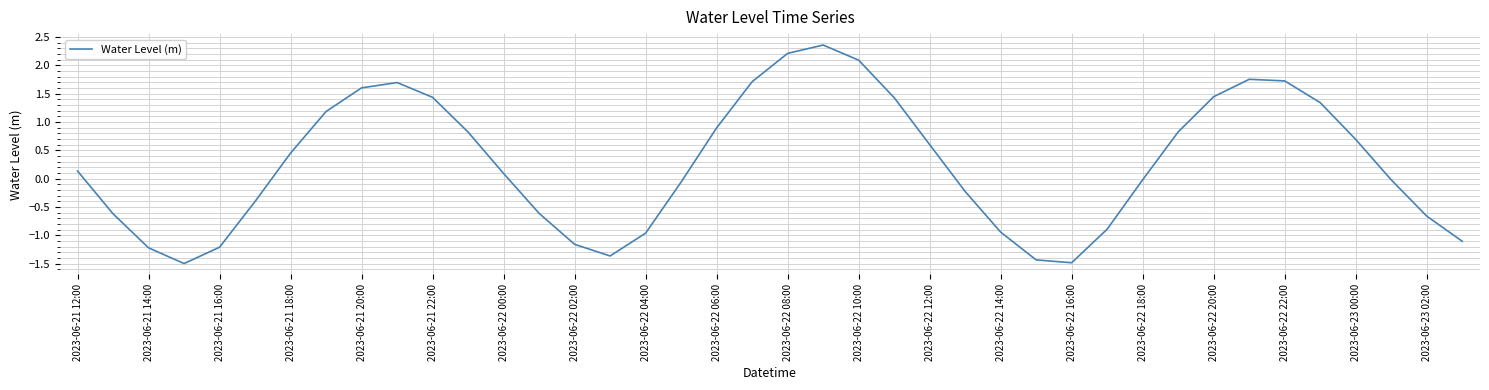

What is the smallest value displayed?

-1.5